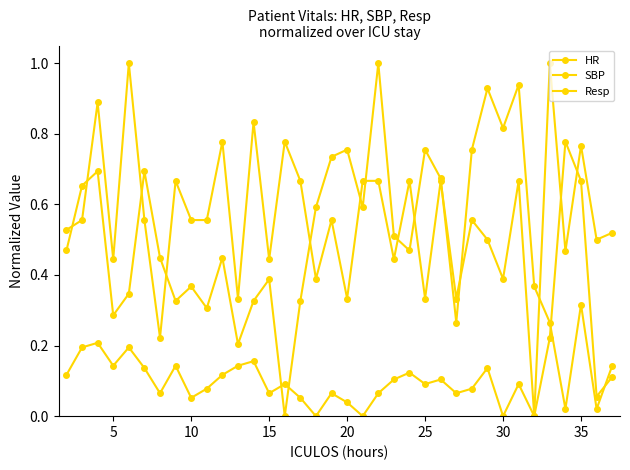

What is the highest value of the SBP series?

1.0